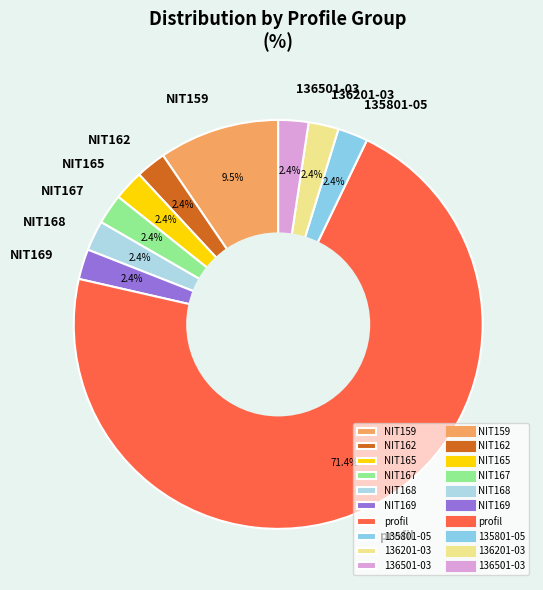

How much of the chart is everything except 136501-03?

97.6%